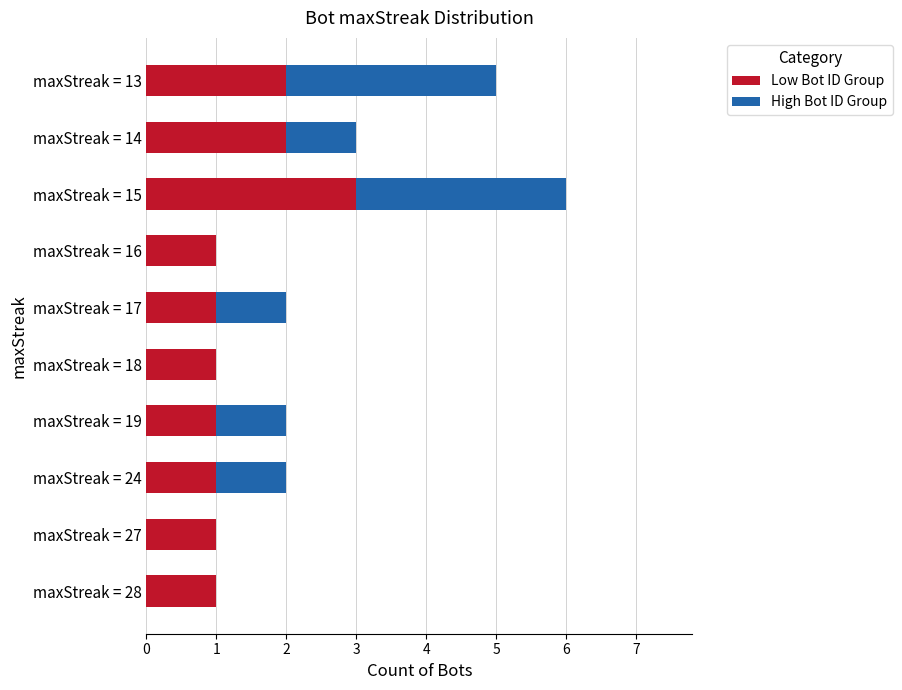

The value of Low Bot ID Group at maxStreak = 13 is 1. True or false?

False